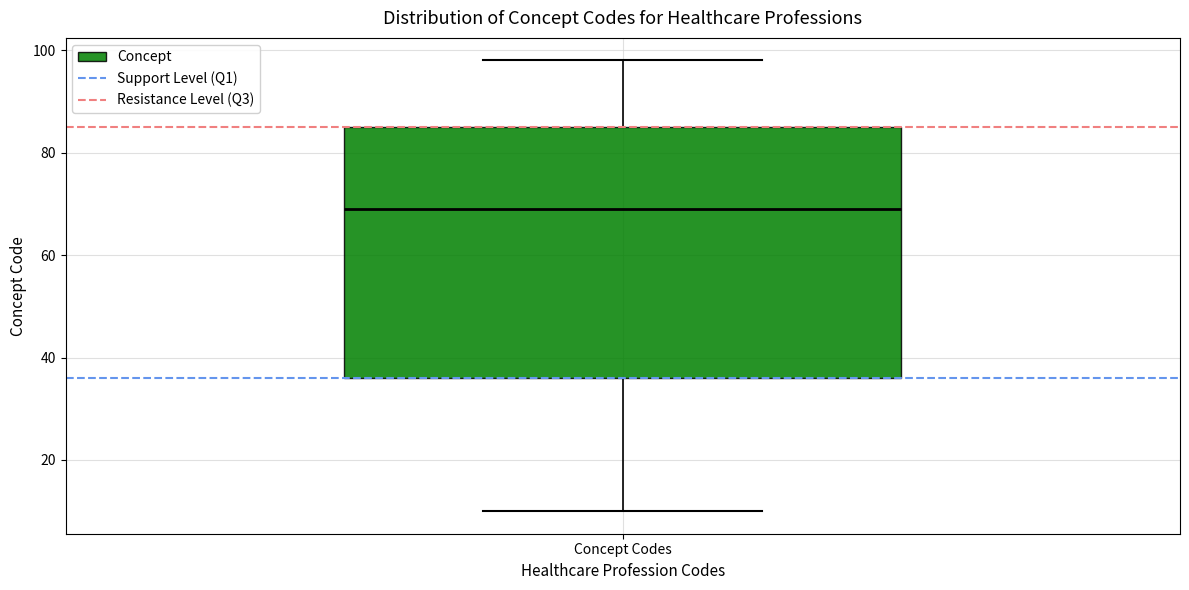

Where does the median line of the box for Concept Codes sit on the y-axis? The values are not printed on the chart, so give them approximately, as read against the axis.

70